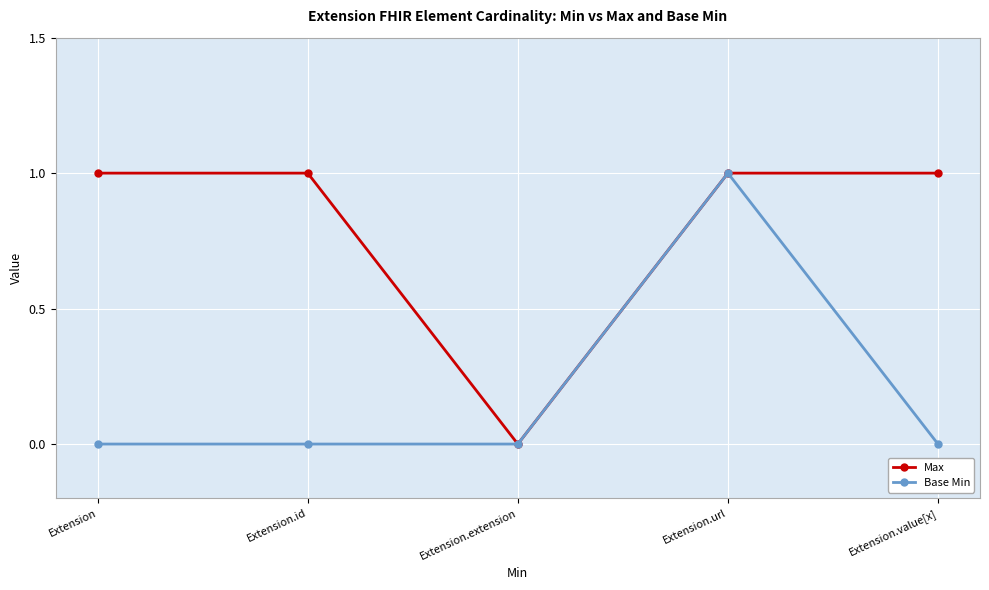

Reading left to right, what are all the values shown in this chart?

Max: 1	1	0	1	1
Base Min: 0	0	0	1	0